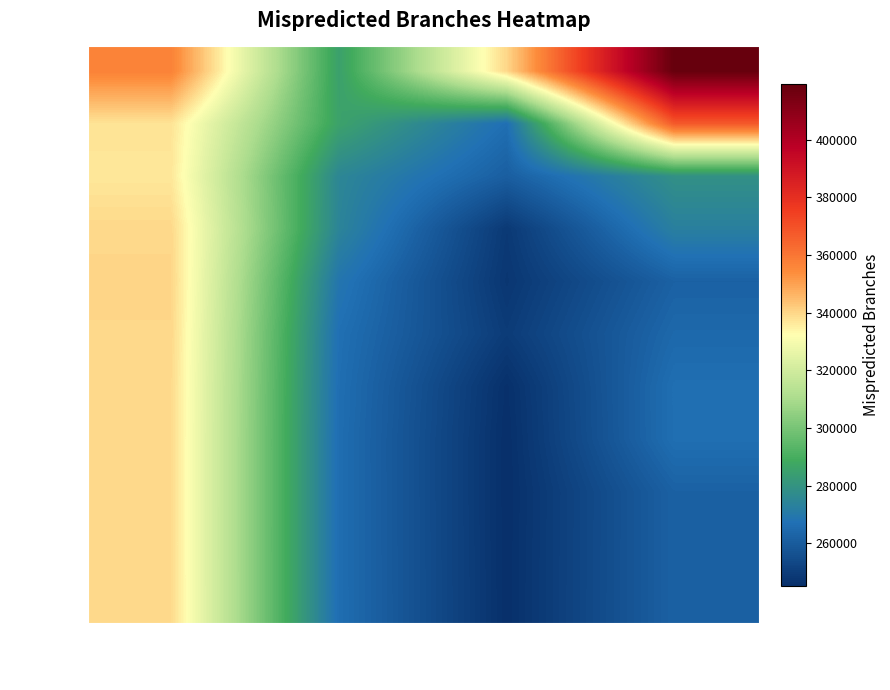

Rank the series by their maximum value, from lowest to highest.

256, 32768, 16384, 8192, 65536, 4096, 512, 2048, 1024, 128, 64